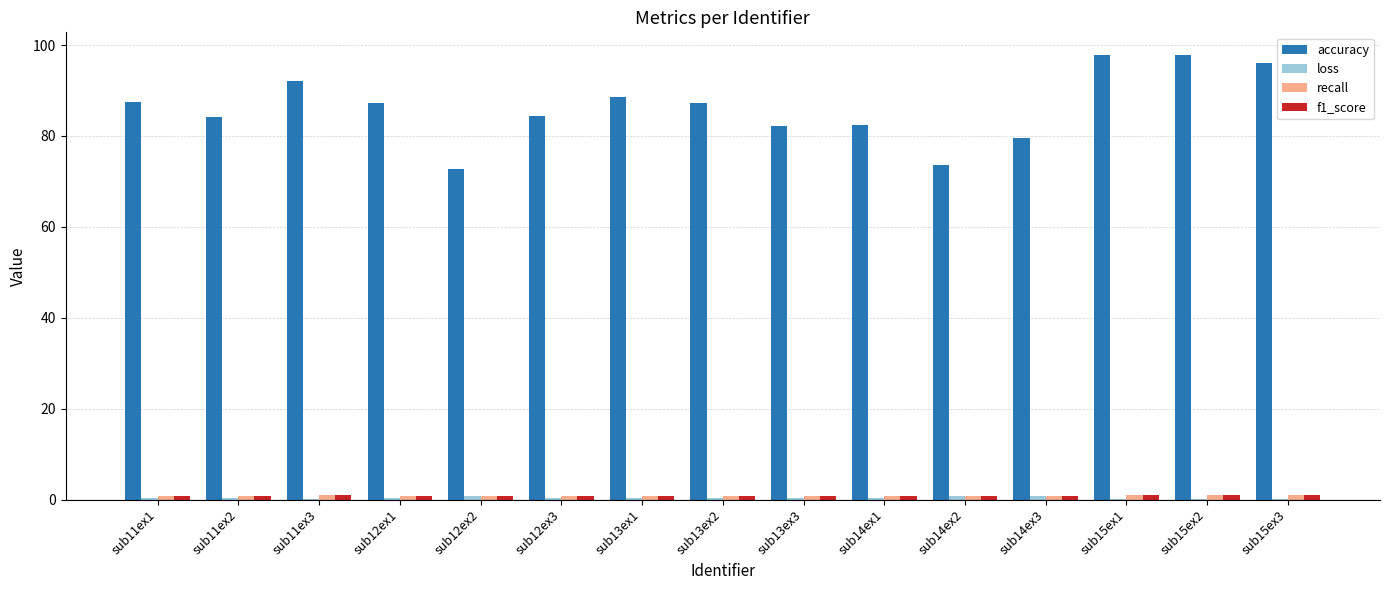

What is the greatest value displayed?

97.9